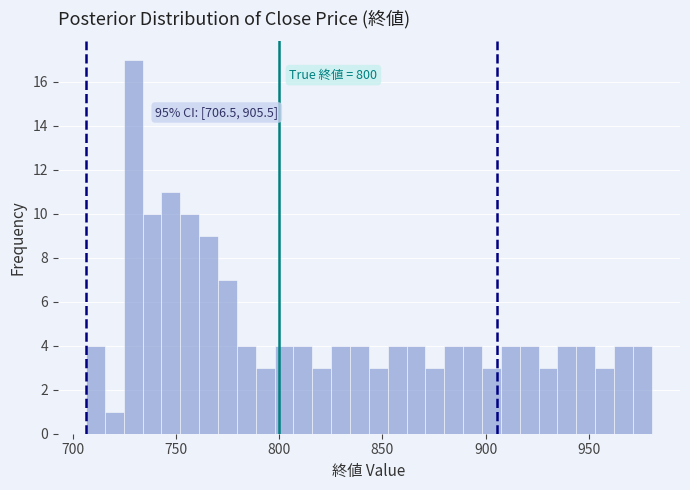

Read against the x-axis, roughly where is the centre of the tallest bar?

730